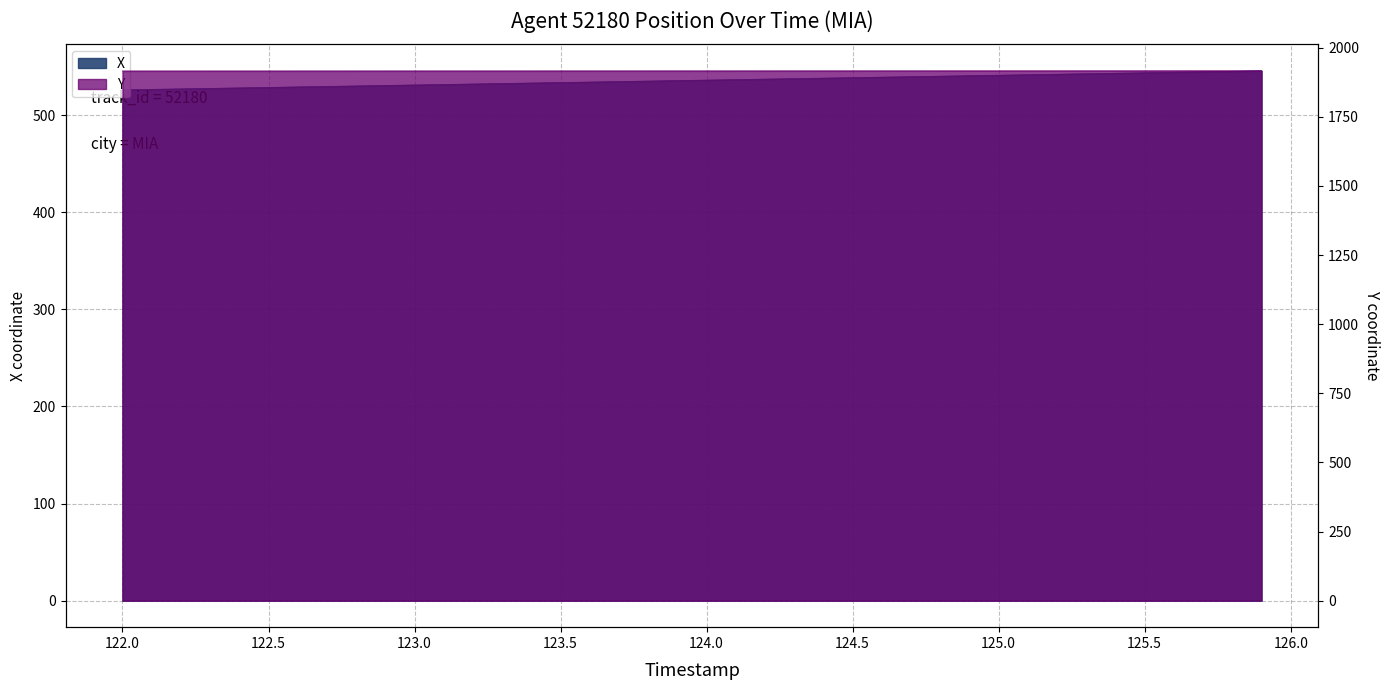

Which series has the largest range (max minus min)?

X